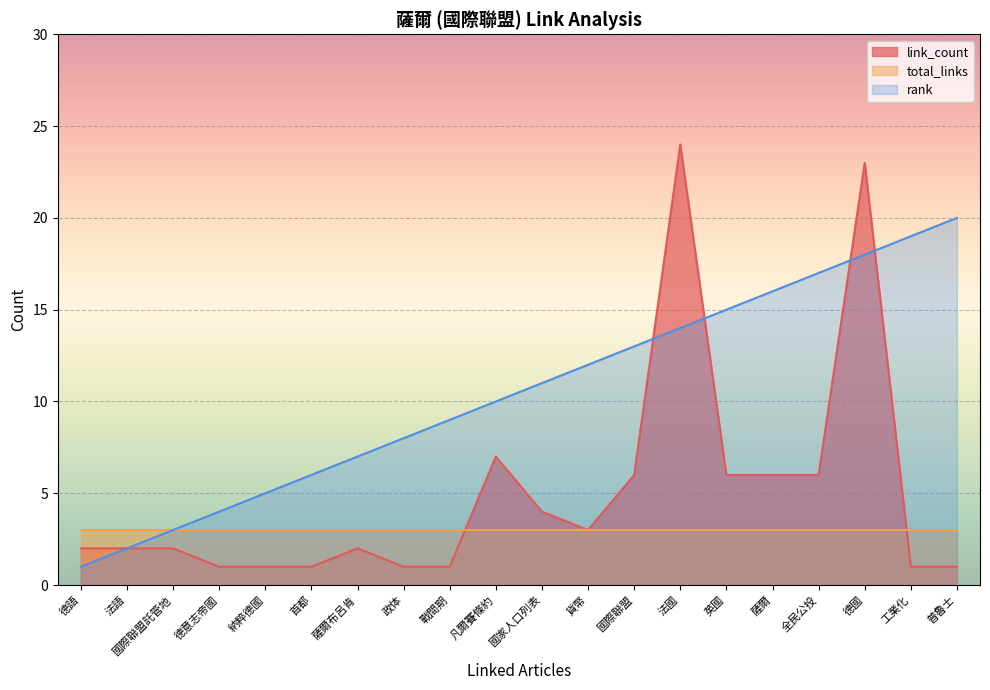

What position from the left is 工業化?

19